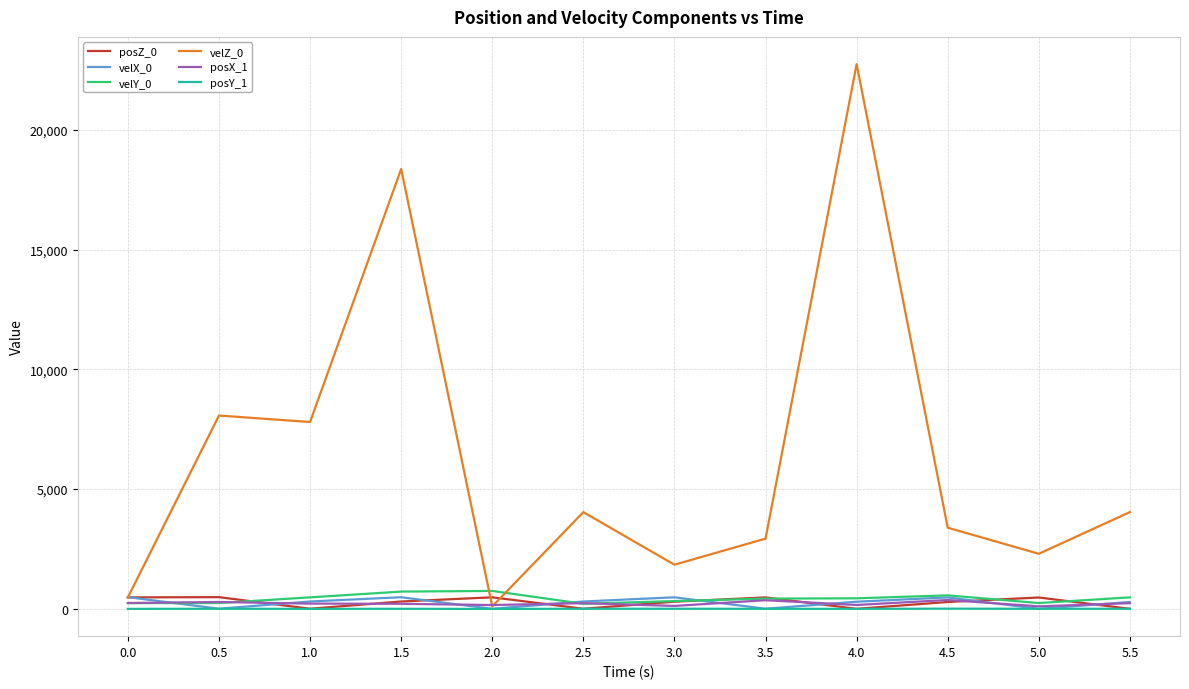

Does the chart have visible grid lines?

Yes